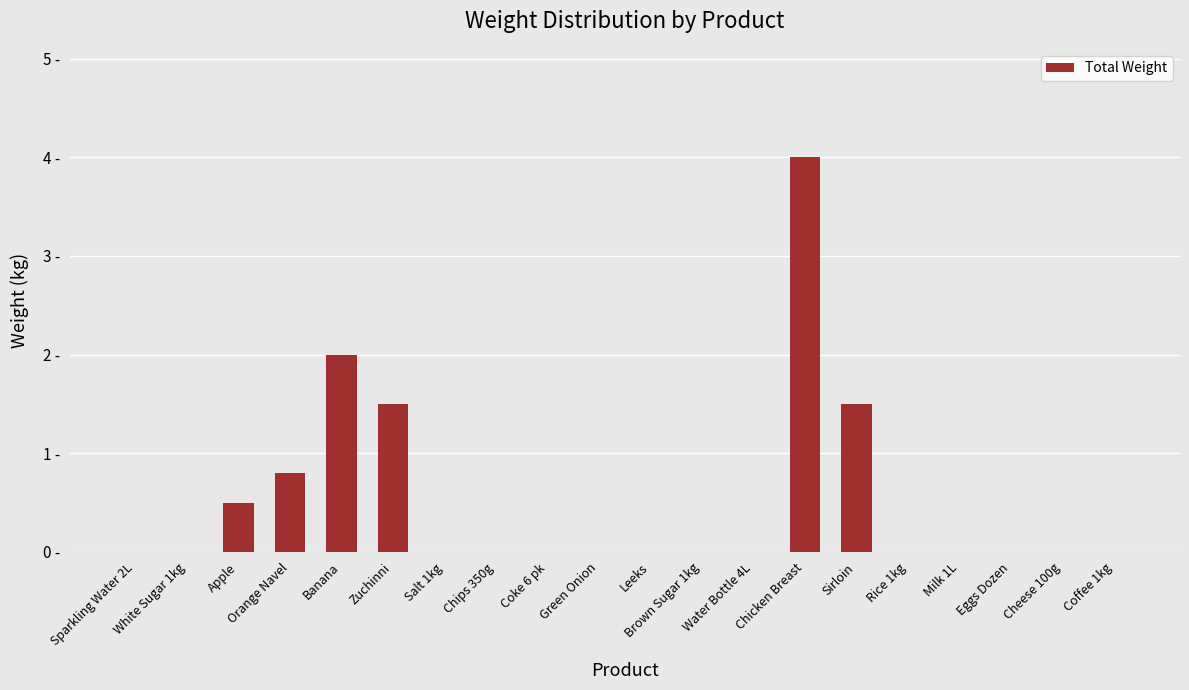

How many series are shown in this chart?

1